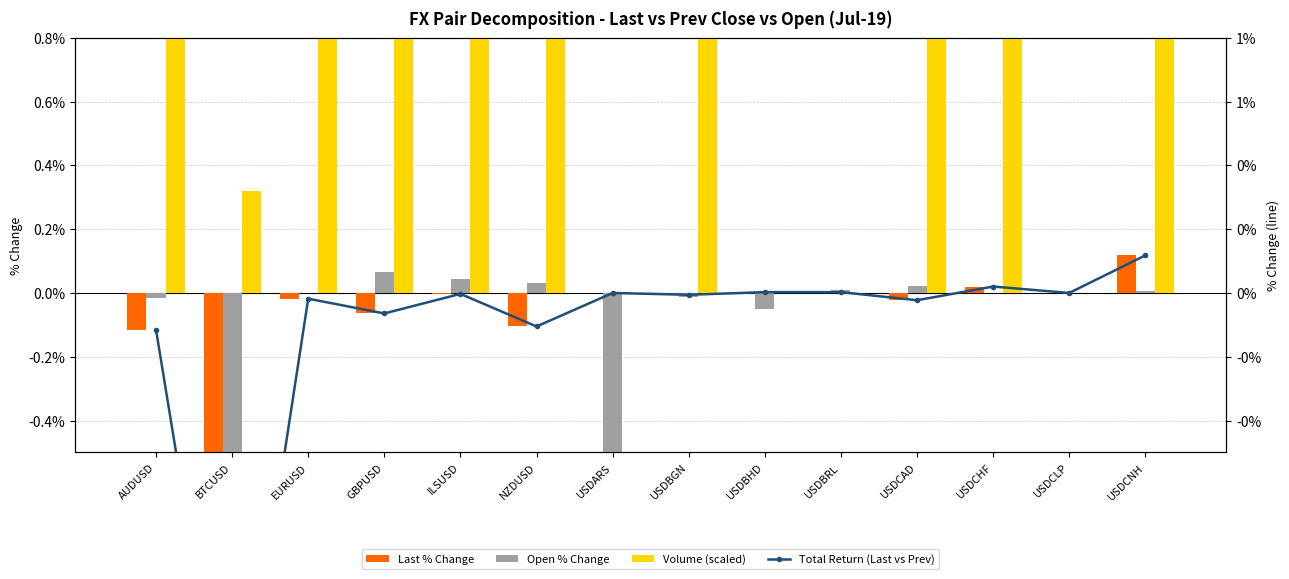

What is the label of the 4th bar from the left?

GBPUSD